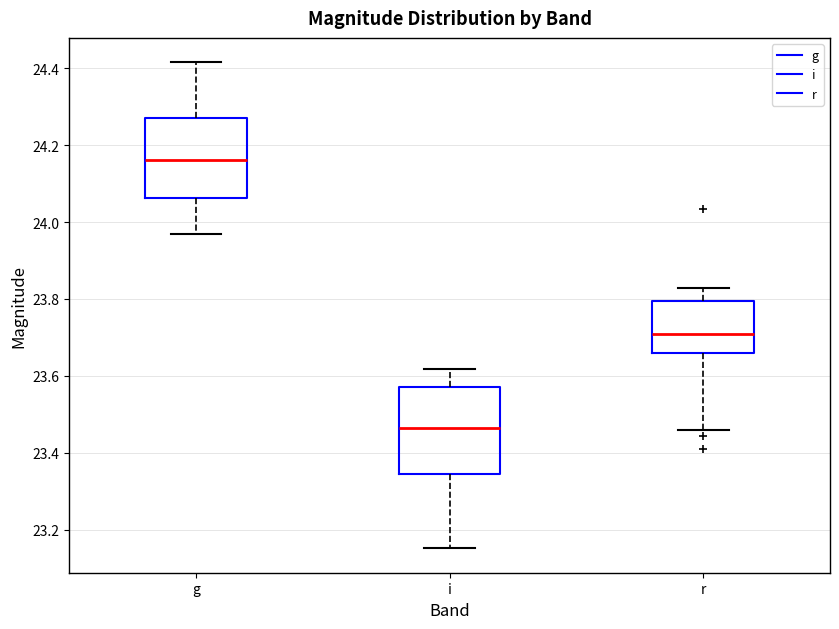

Which box's median line is the lowest?

i